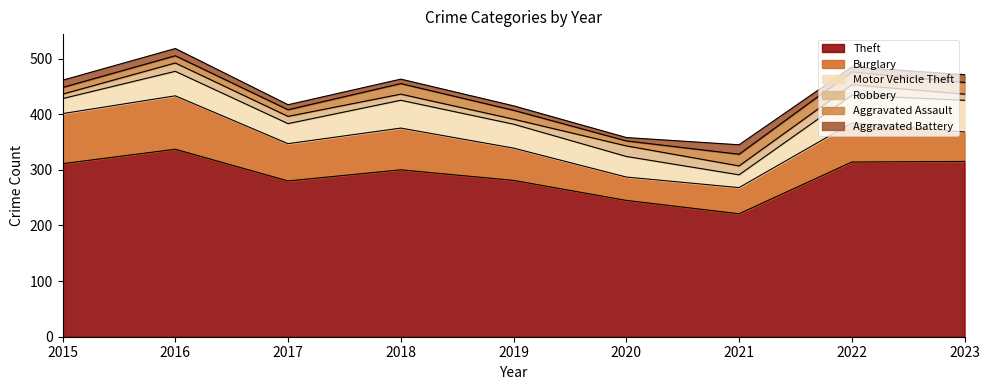

What is the spread (max minus min) of values at 2020?

239